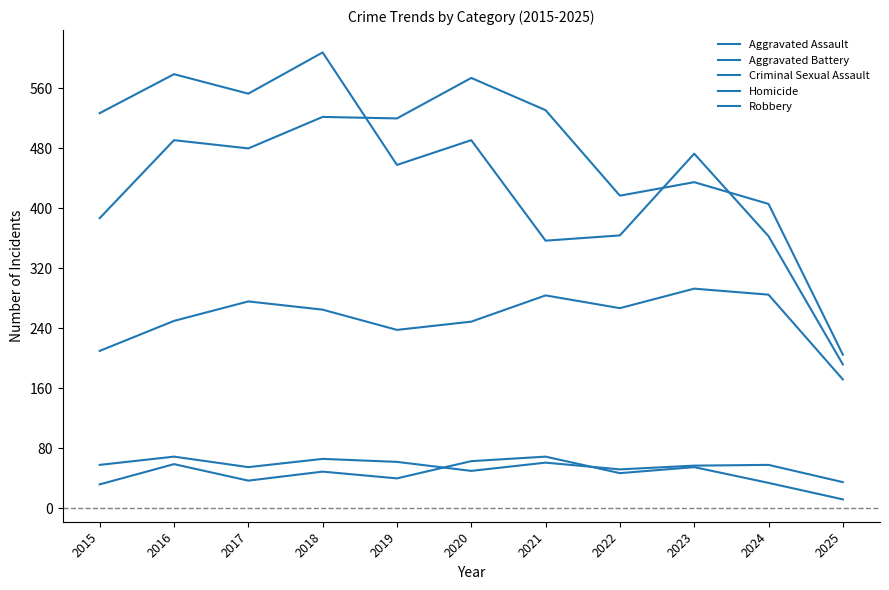

Does the chart display data point markers on the line(s)?

No